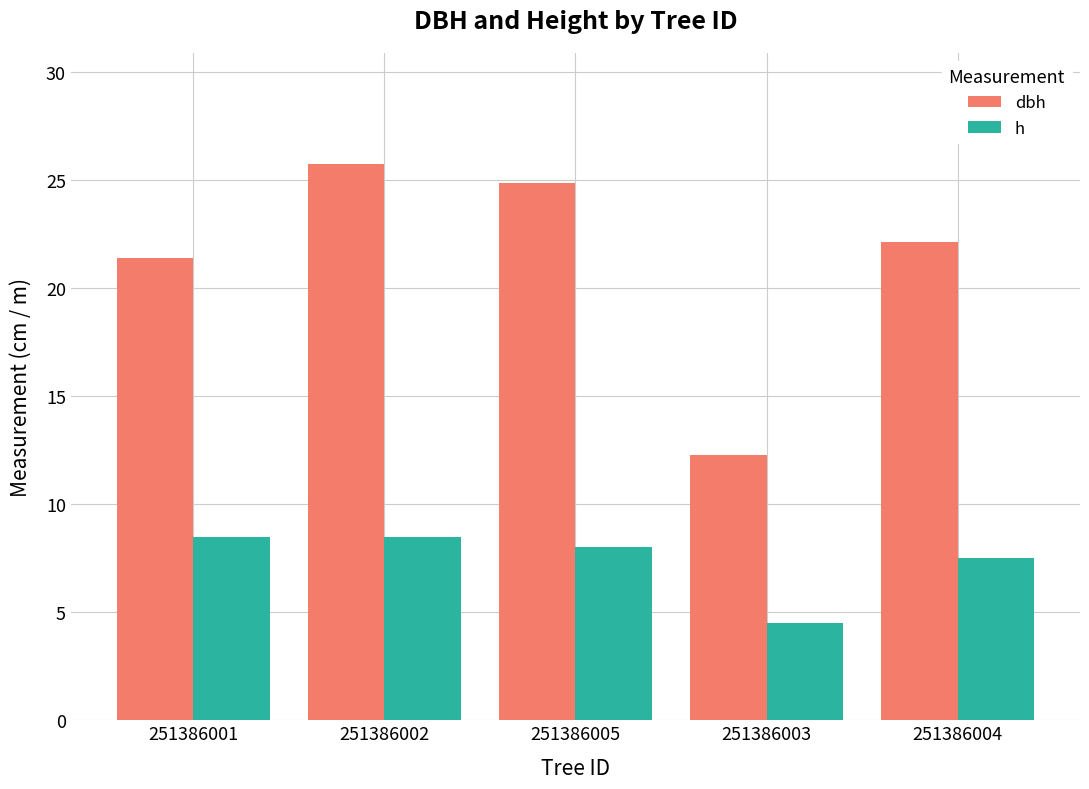

Are the bars horizontal?

No